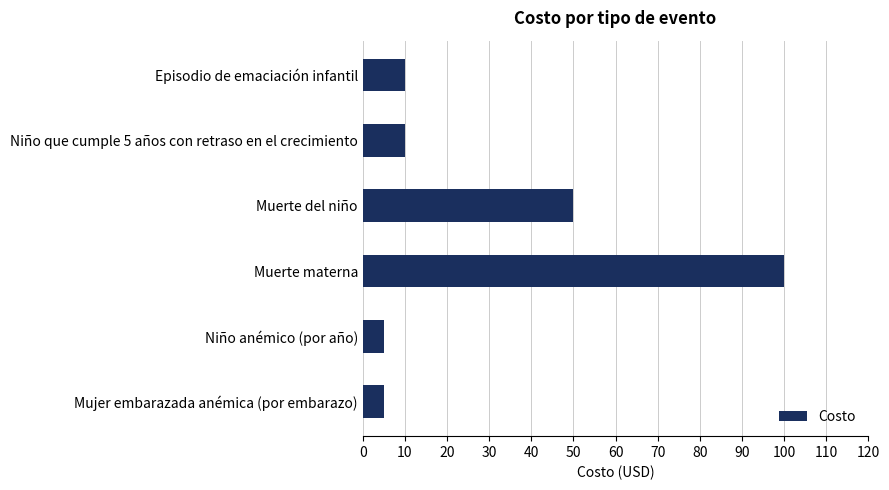

What is the greatest value displayed?

100